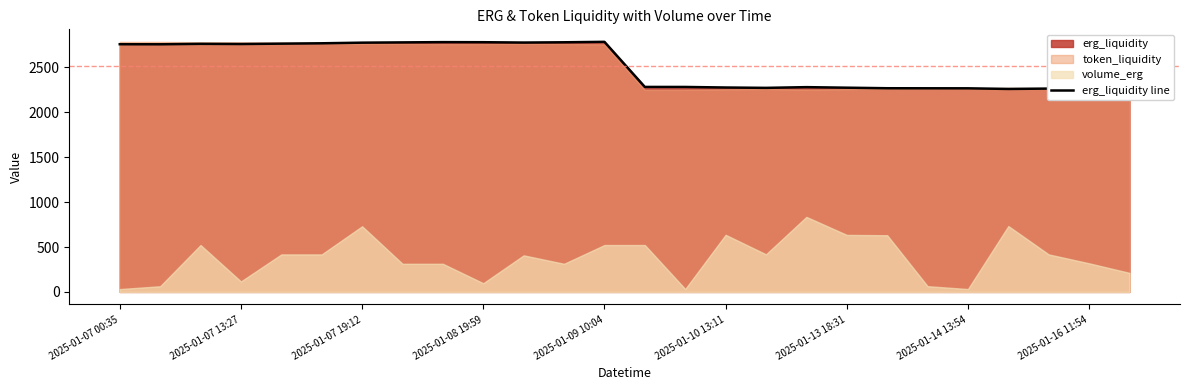

What is the difference between the maximum and minimum values?

525.8